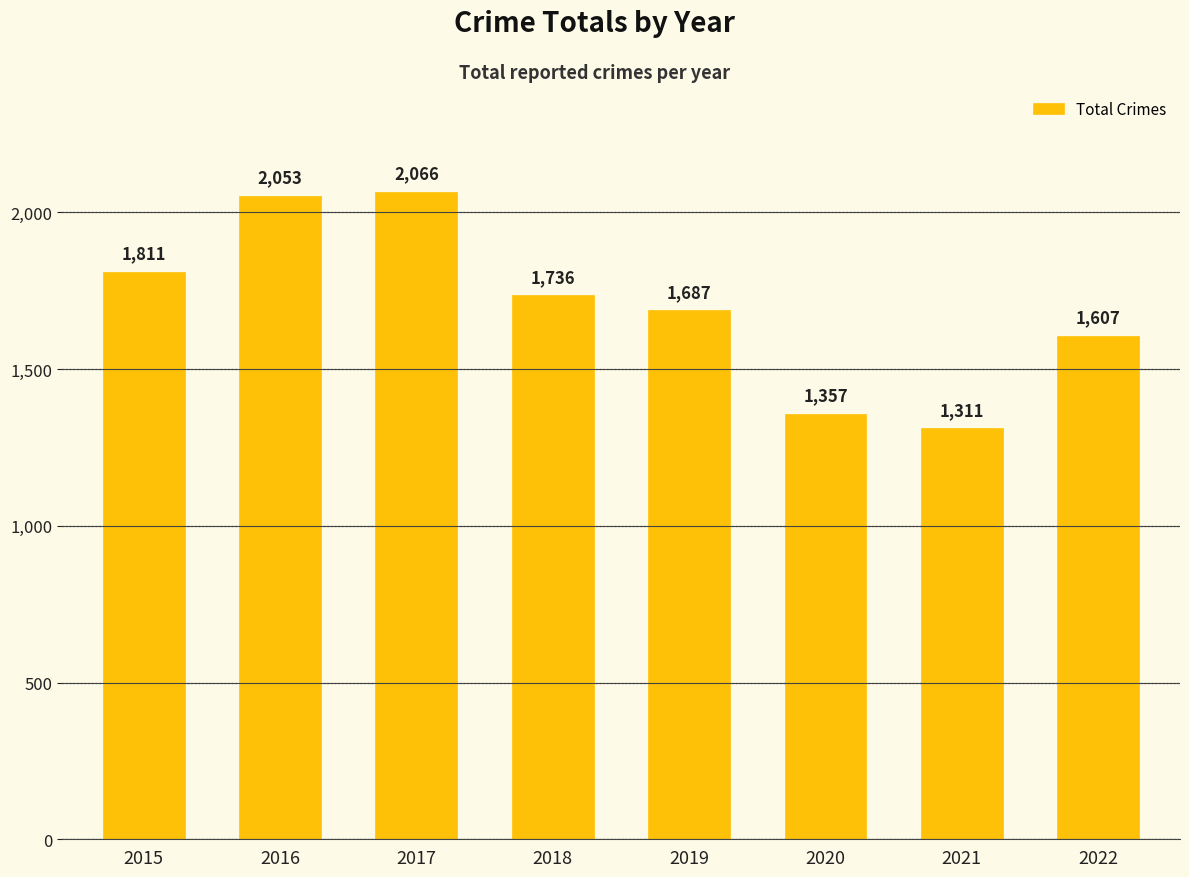

How many bars are there in total?

8